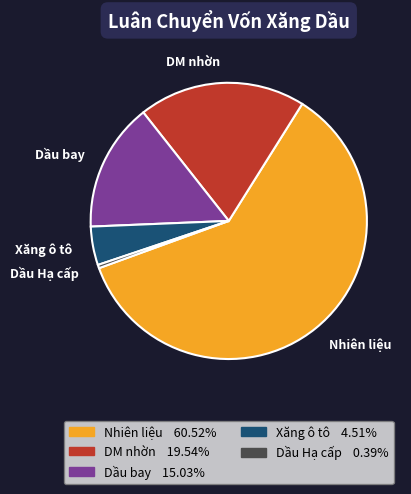

Is it true that Xăng ô tô is 16% of the pie?

False